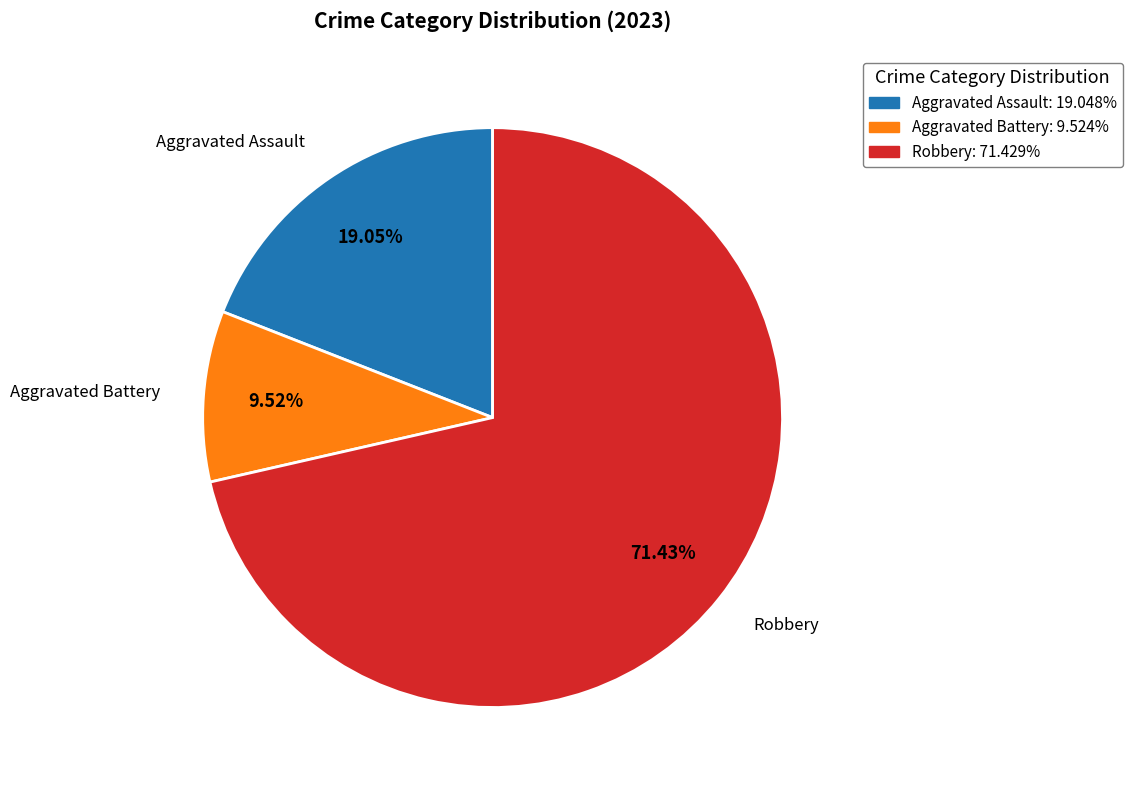

Does any single category account for the majority?

Yes